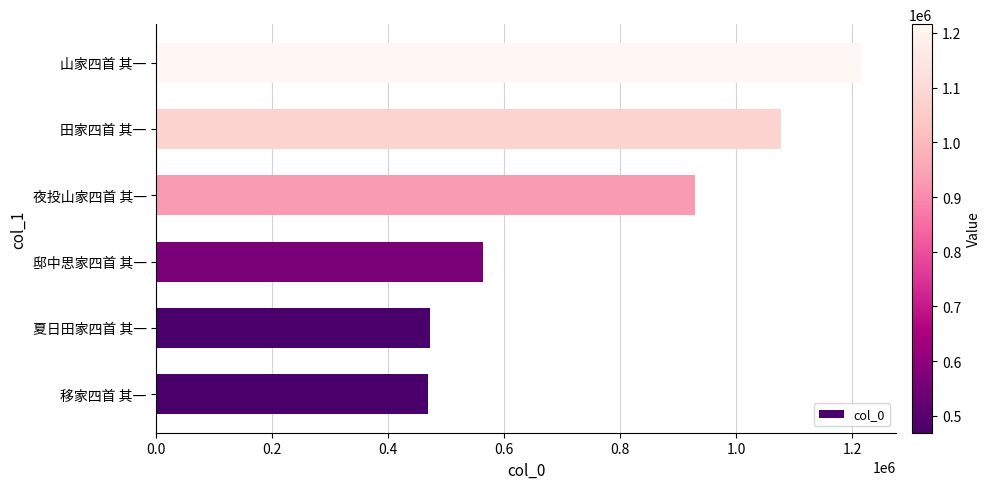

Is it true that the value at 邸中思家四首 其一 is 564174?

True